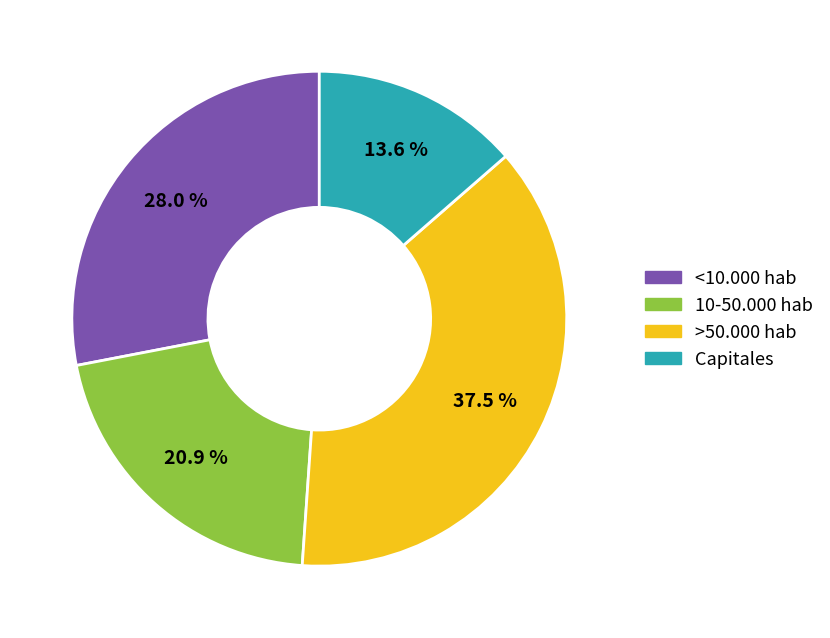

What is the largest slice in the pie chart?

>50.000 hab